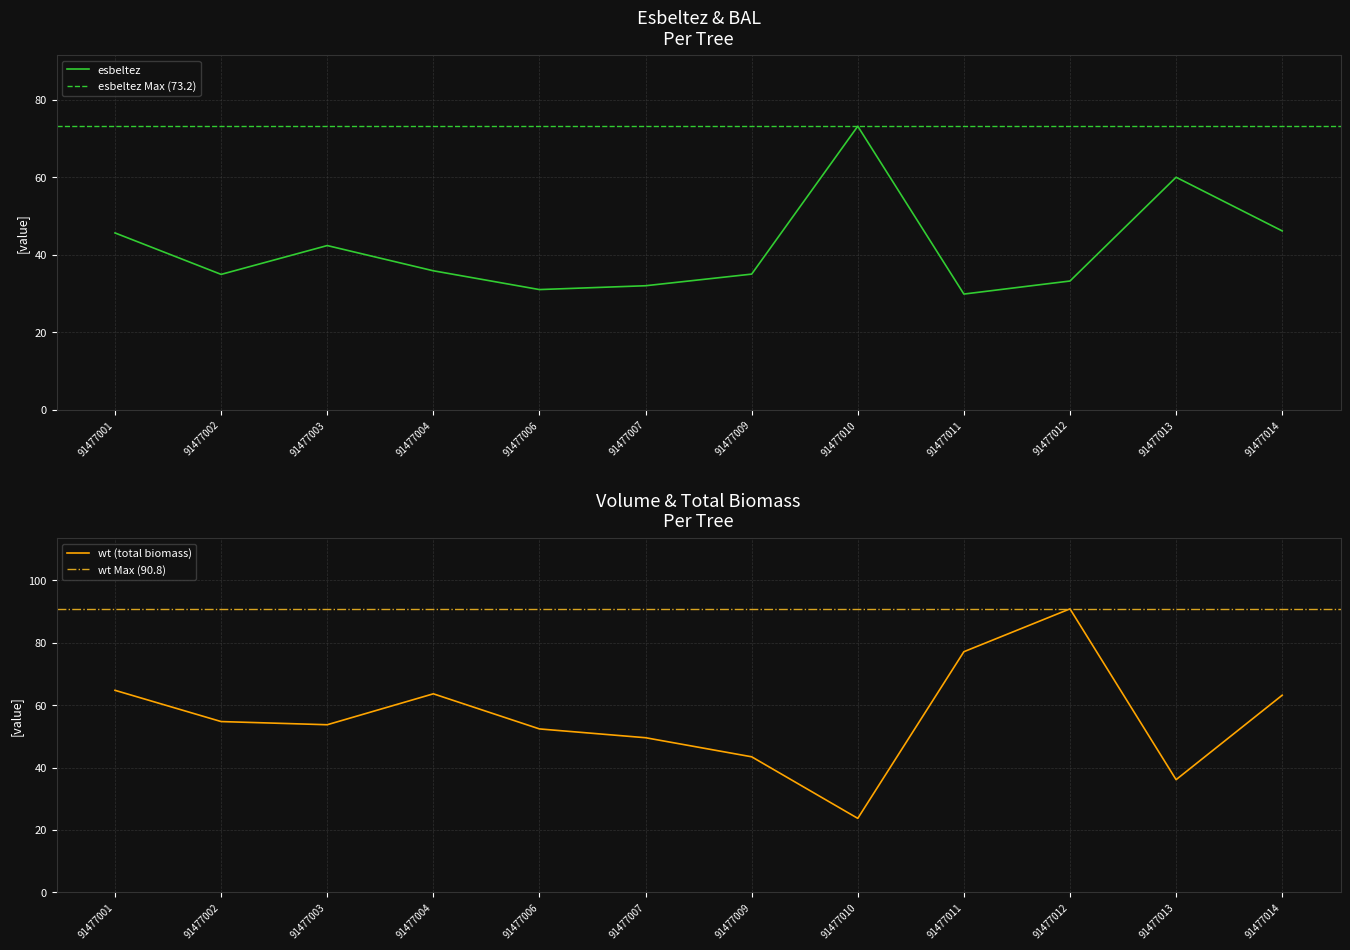

What is the average value of the esbeltez series?

41.6